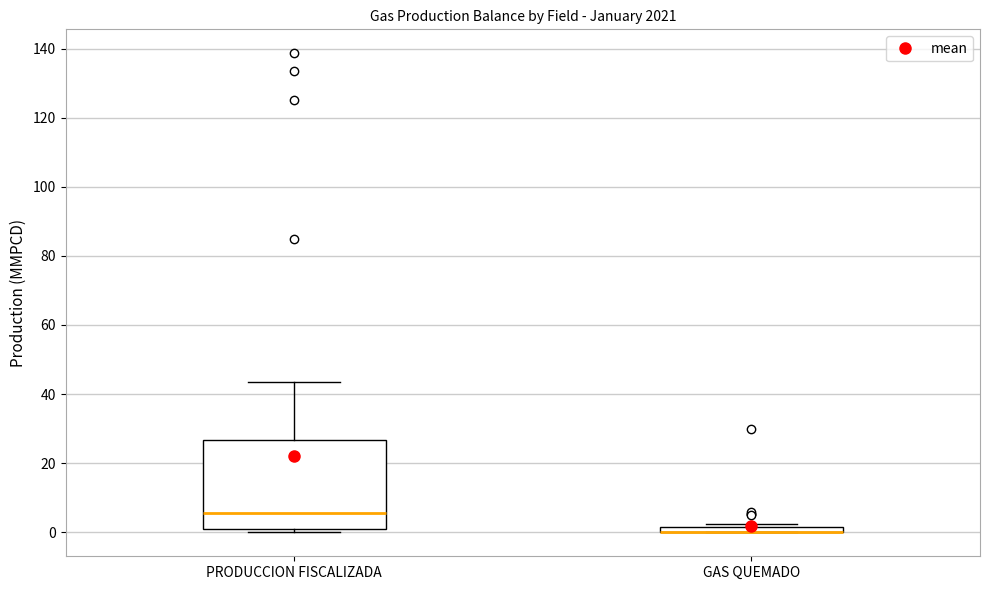

Where is the upper edge of the box for GAS QUEMADO on the y-axis? The values are not printed on the chart, so give them approximately, as read against the axis.

2